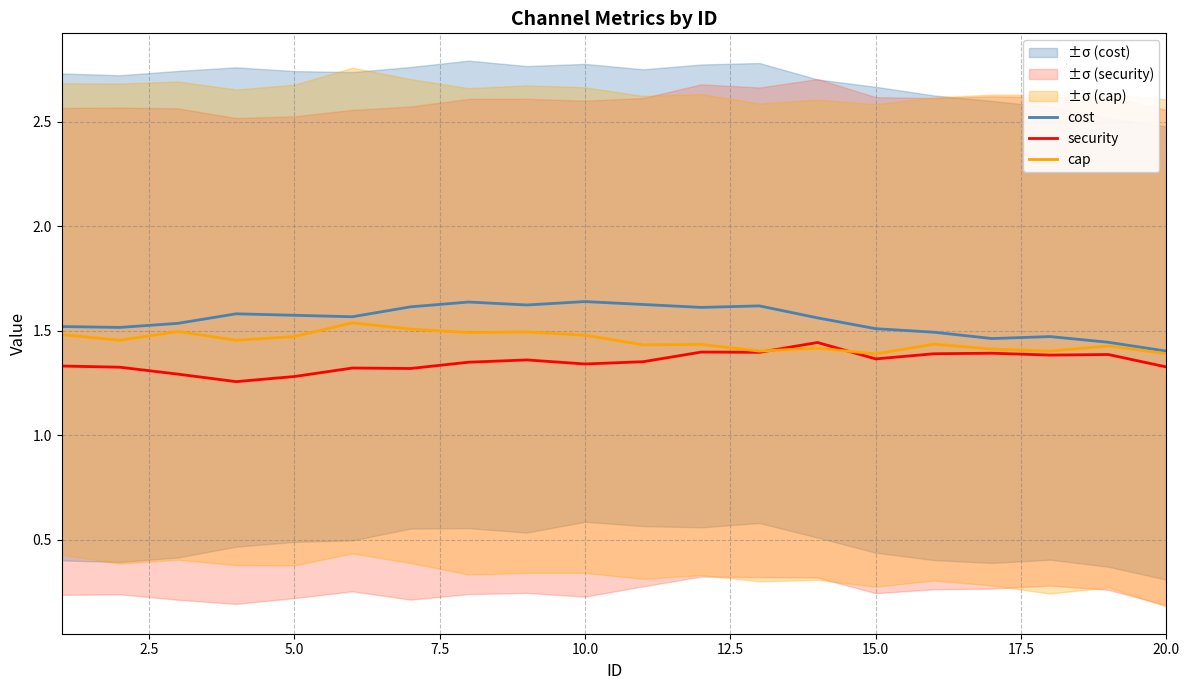

Does the chart display data point markers on the line(s)?

No